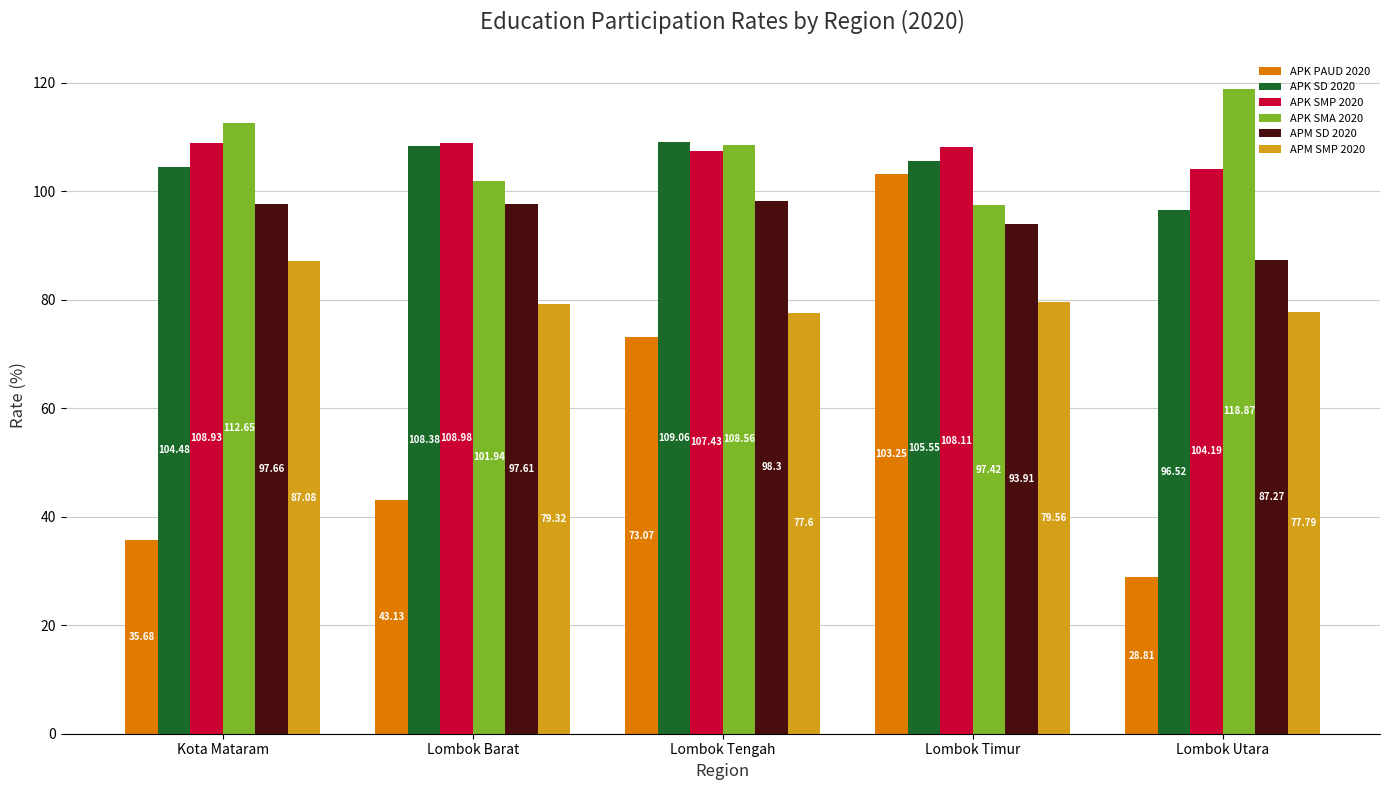

What is the sum of the APK SD 2020 values at Lombok Tengah and Lombok Timur?

214.6